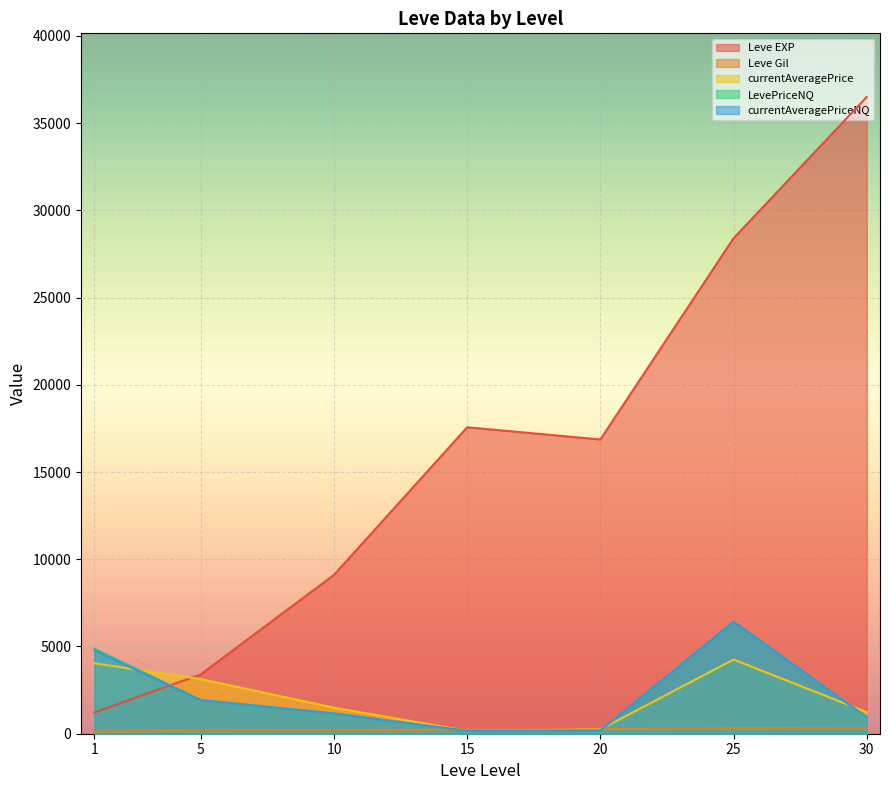

Which series has the largest total across all categories?

Leve EXP